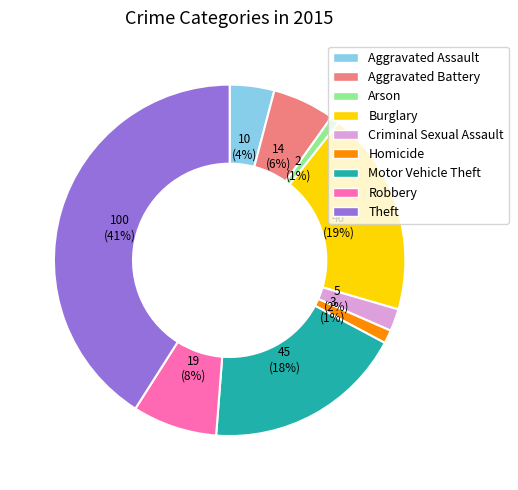

What percentage is the Aggravated Battery slice, to the nearest percent?

6%